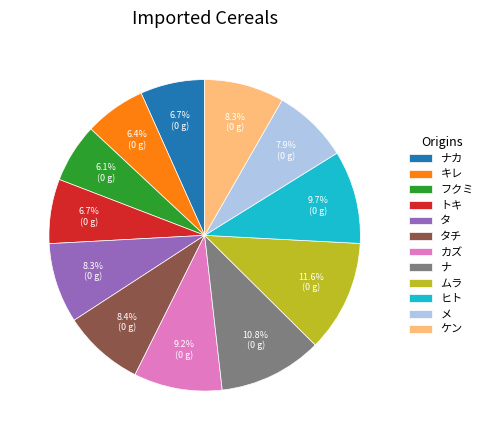

Is it true that キレ is 21% of the pie?

False